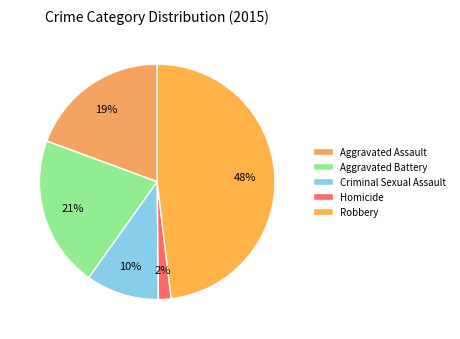

Rank the categories by value from lowest to highest.

Homicide, Criminal Sexual Assault, Aggravated Assault, Aggravated Battery, Robbery